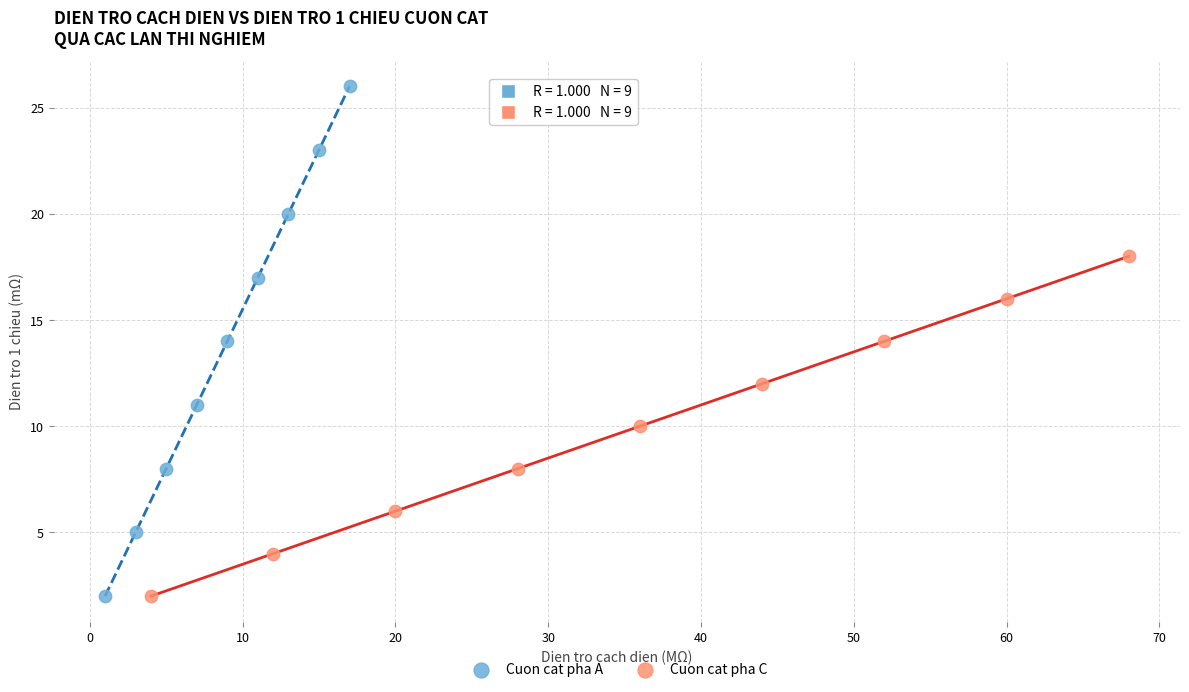

Which series contains the highest Y value?

Cuon cat pha A